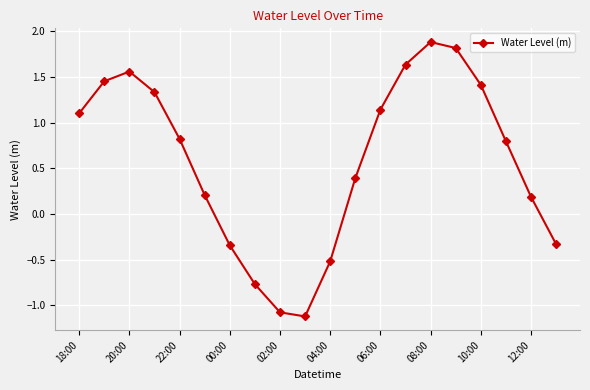

How many interior local peaks (higher than both neighbors) does the data have?

2